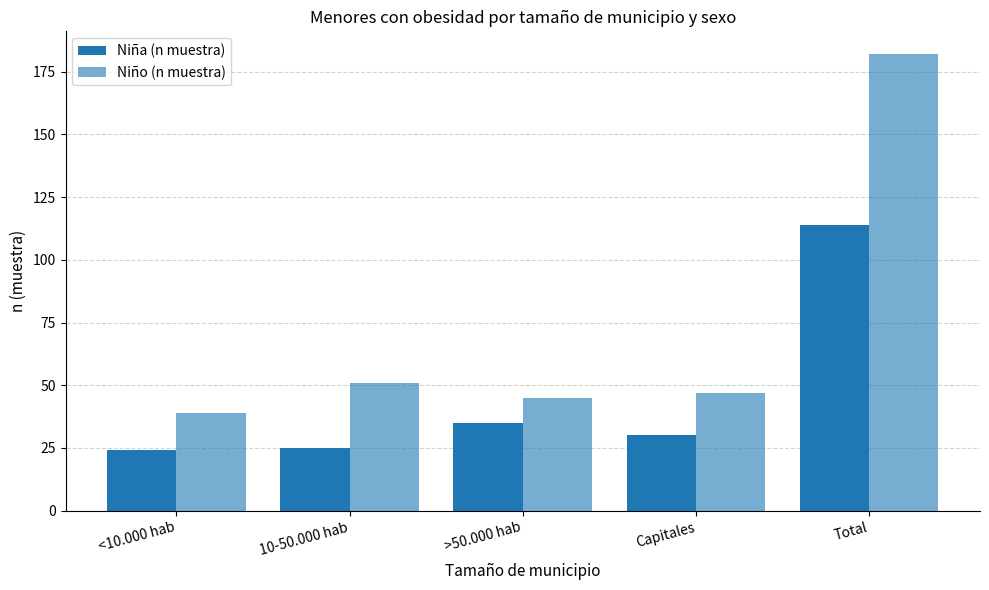

What position from the left is Total?

5